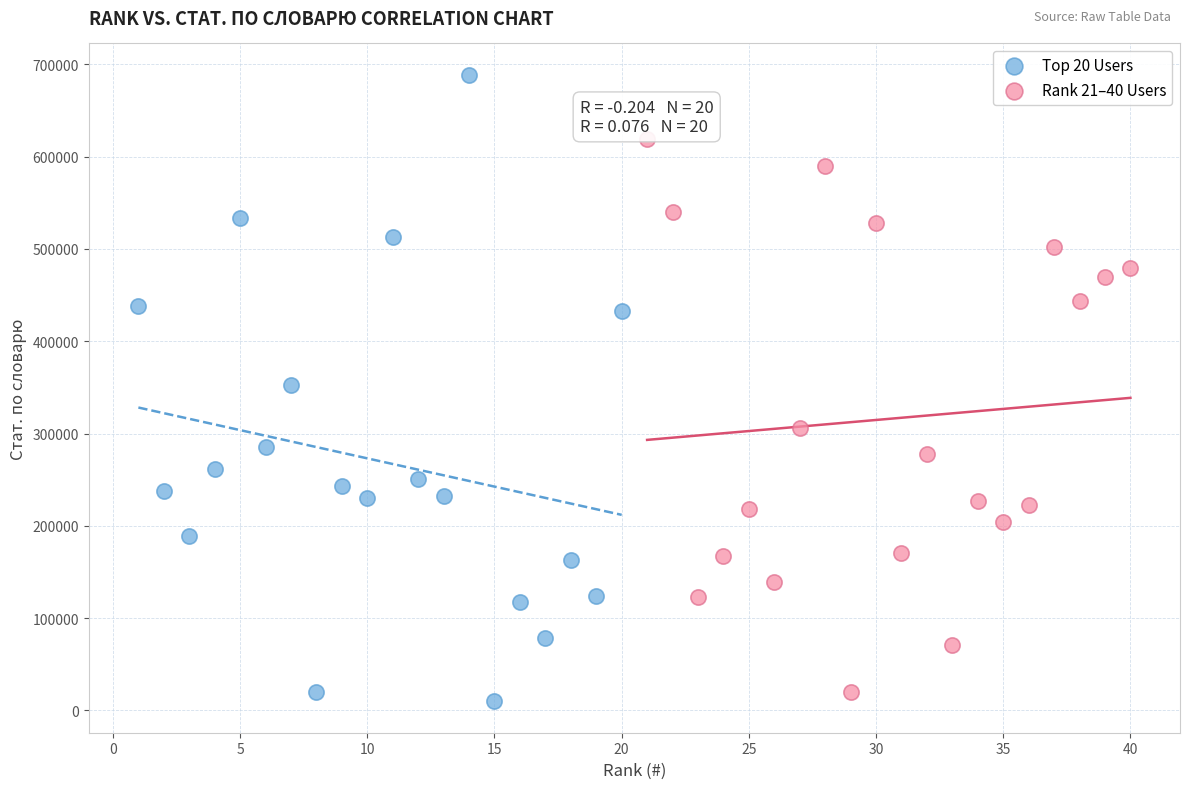

Which series contains the lowest Y value?

Top 20 Users